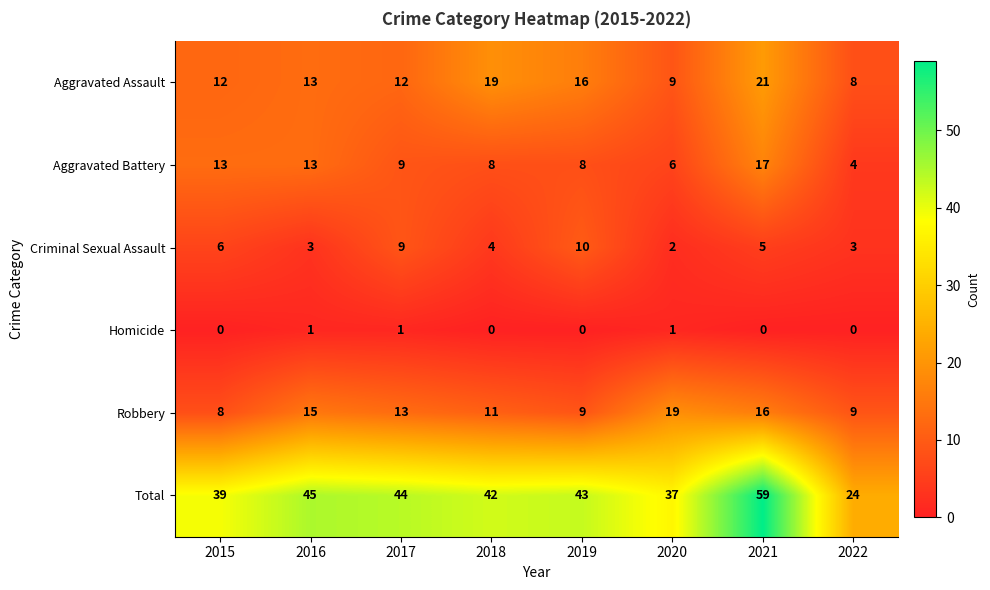

At which category is the sum across all series the highest?

2021